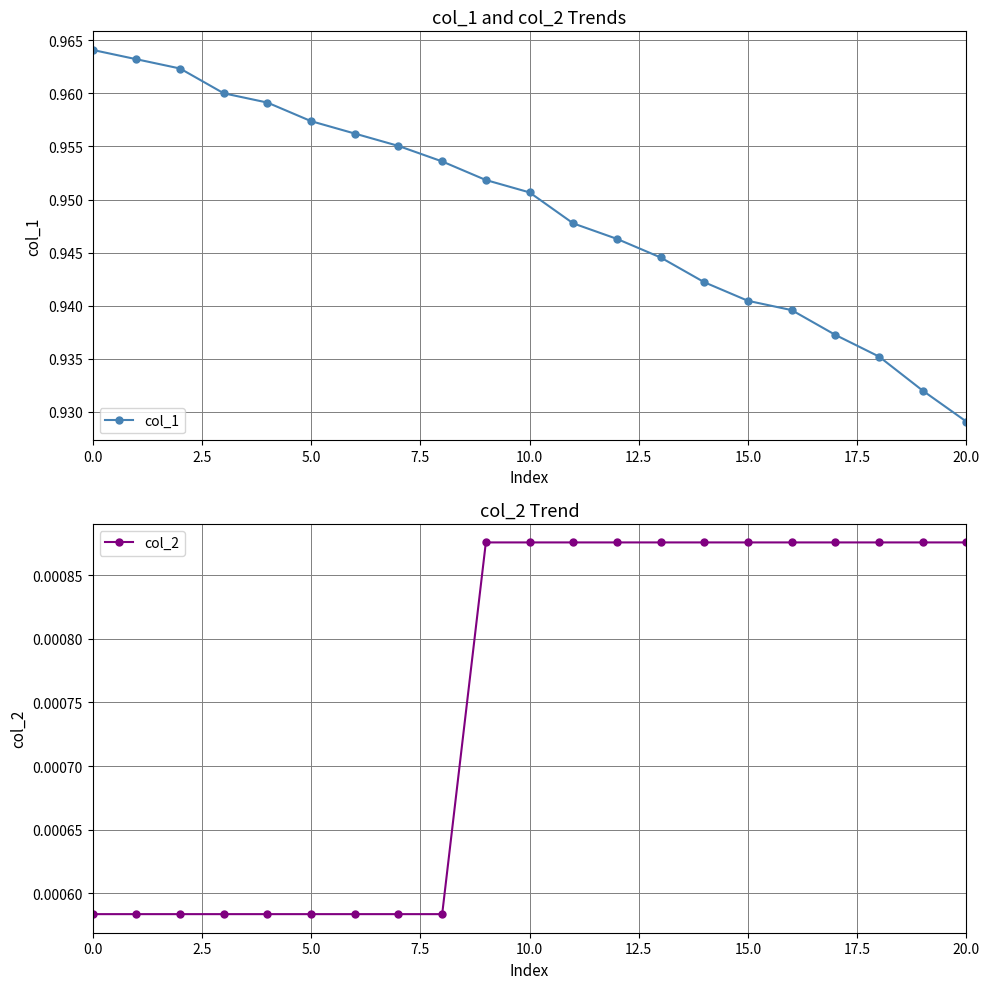

Does the chart have visible grid lines?

Yes